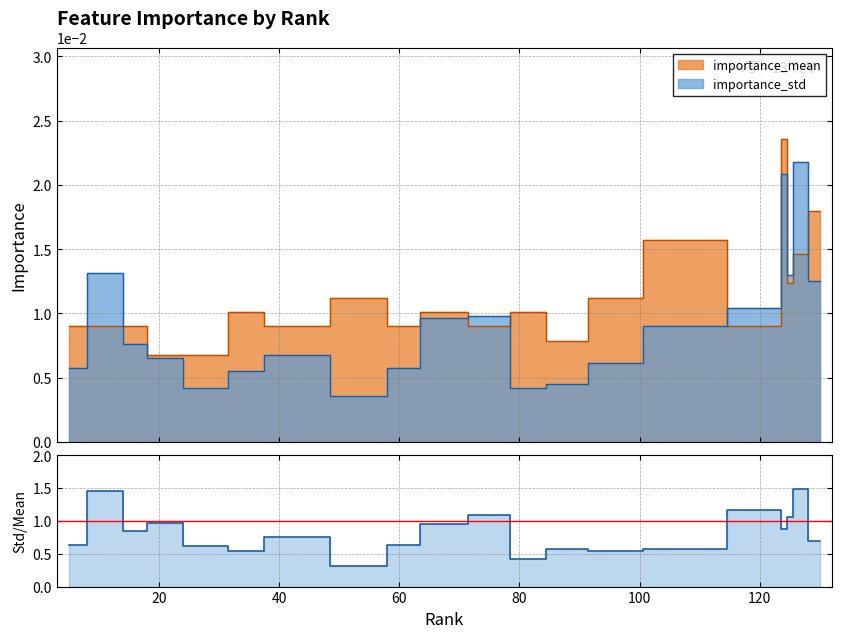

Is it true that the value at 100 is 0.3?

False